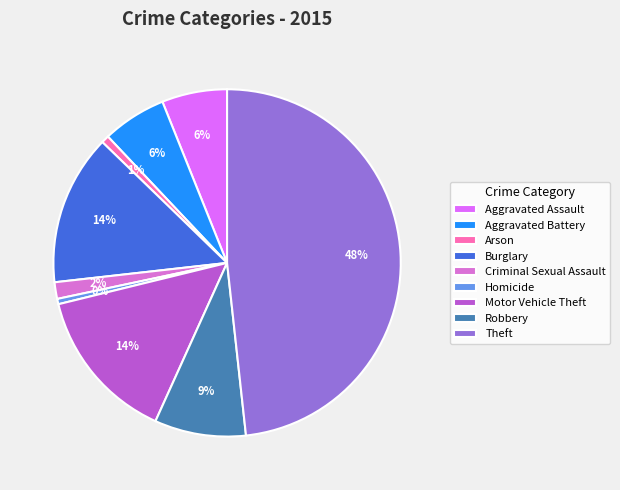

True or false: Theft accounts for 48% of the total.

True